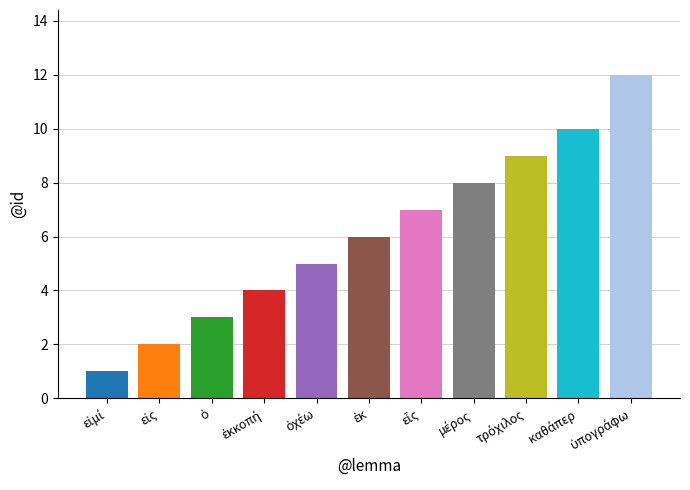

What is the value of the 11th bar from the left?

12